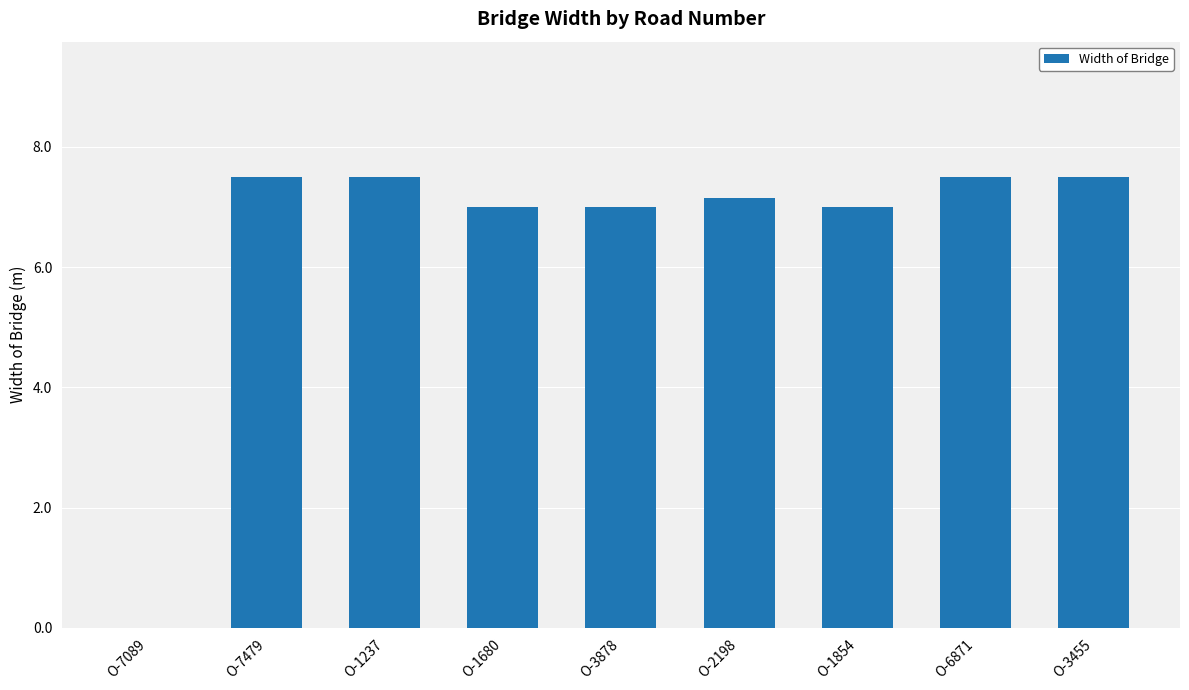

Is it true that the value at O-7089 is 0.0?

True